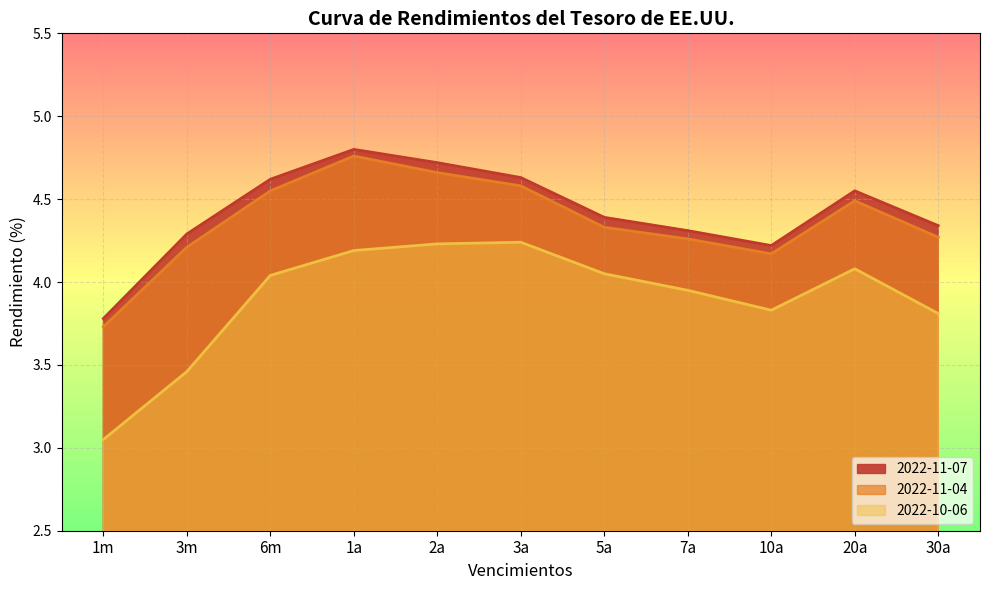

True or false: 2022-10-06 and 2022-11-07 cross at least once.

False